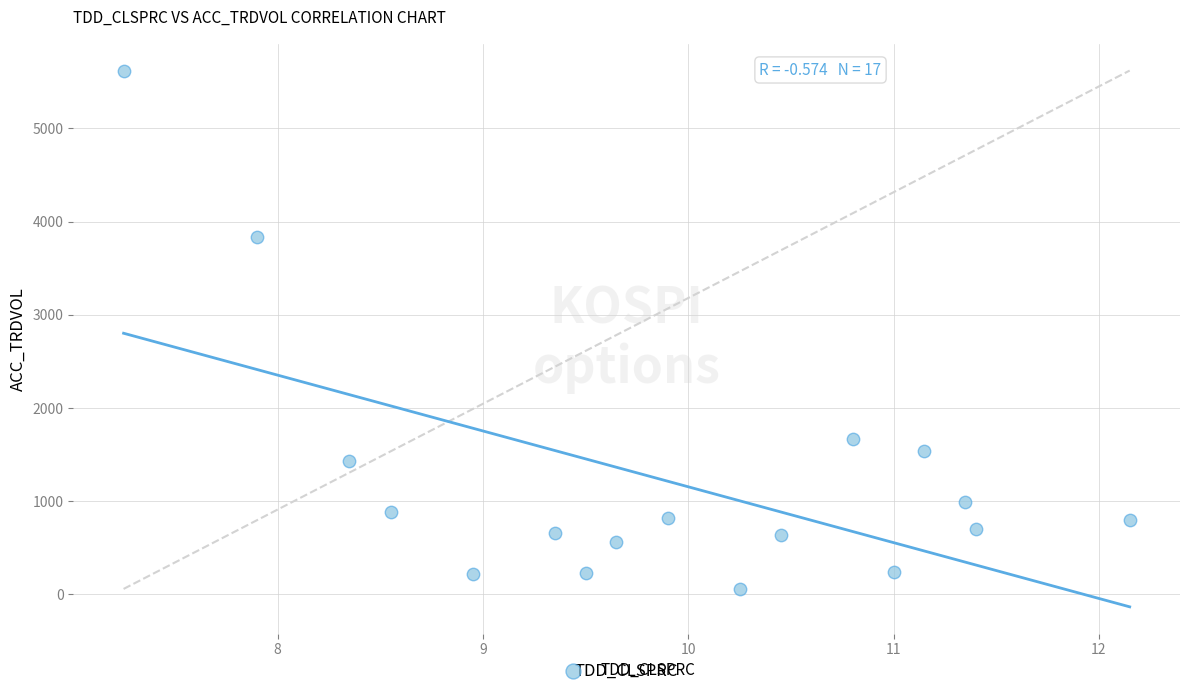

What is the range of Y values (max minus min)?

5560